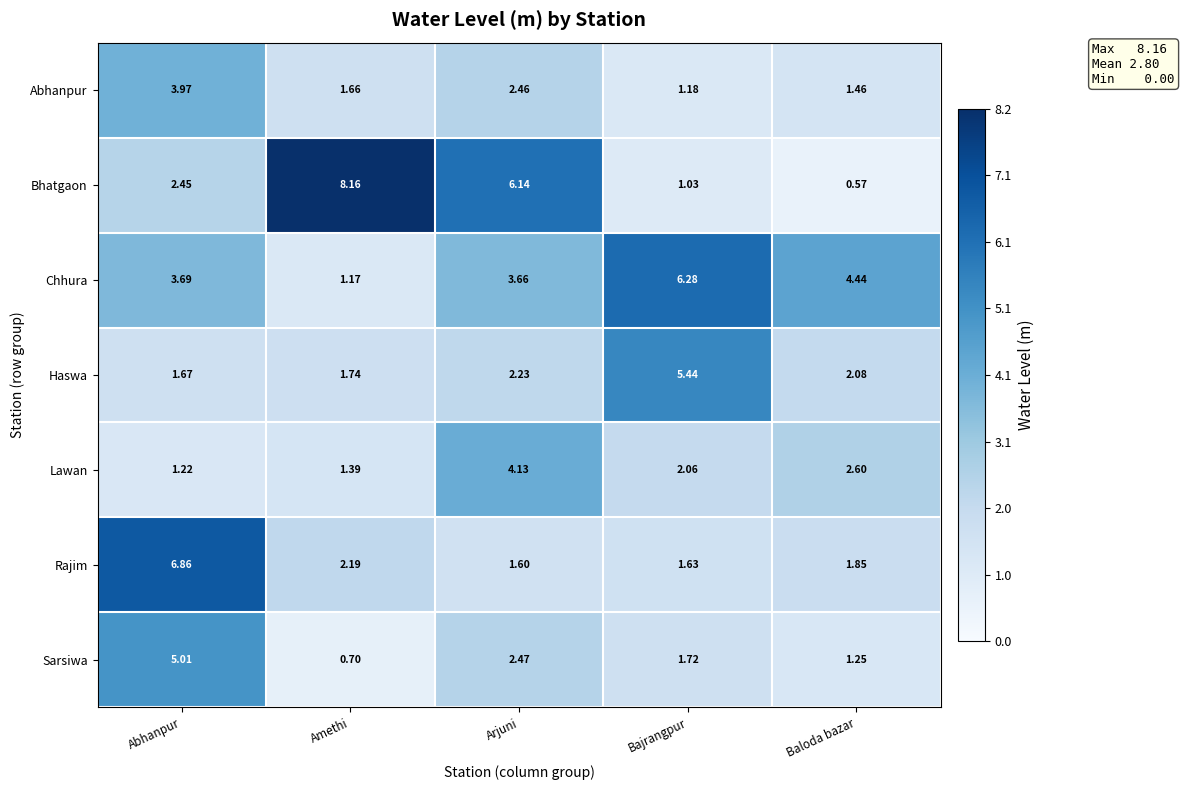

Where is Lawan nearest to the value 2?

Bajrangpur